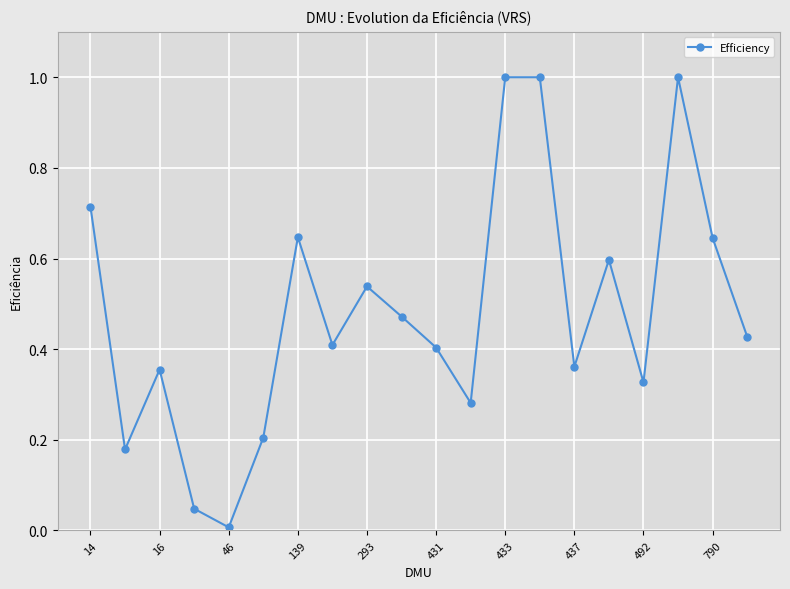

What is the difference between the maximum and minimum values?

1.0